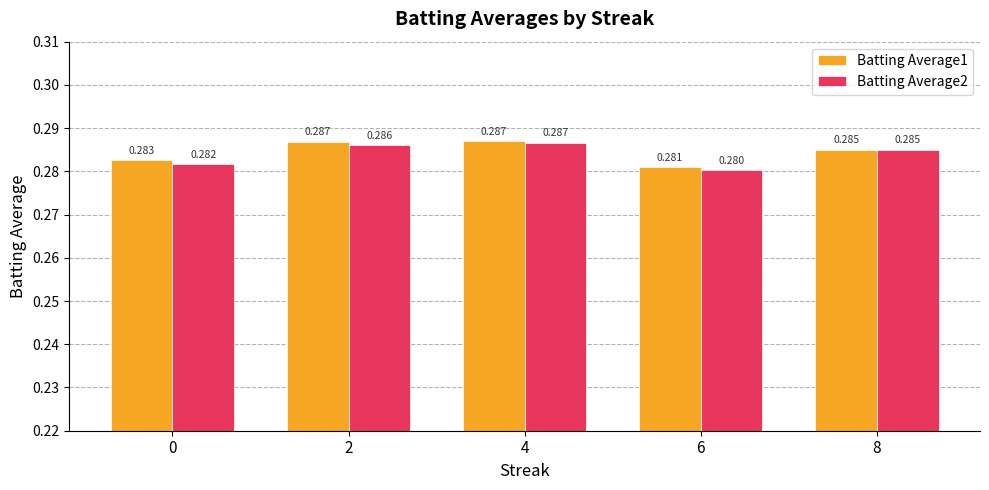

Rank the series by their average value, from highest to lowest.

Batting Average1, Batting Average2